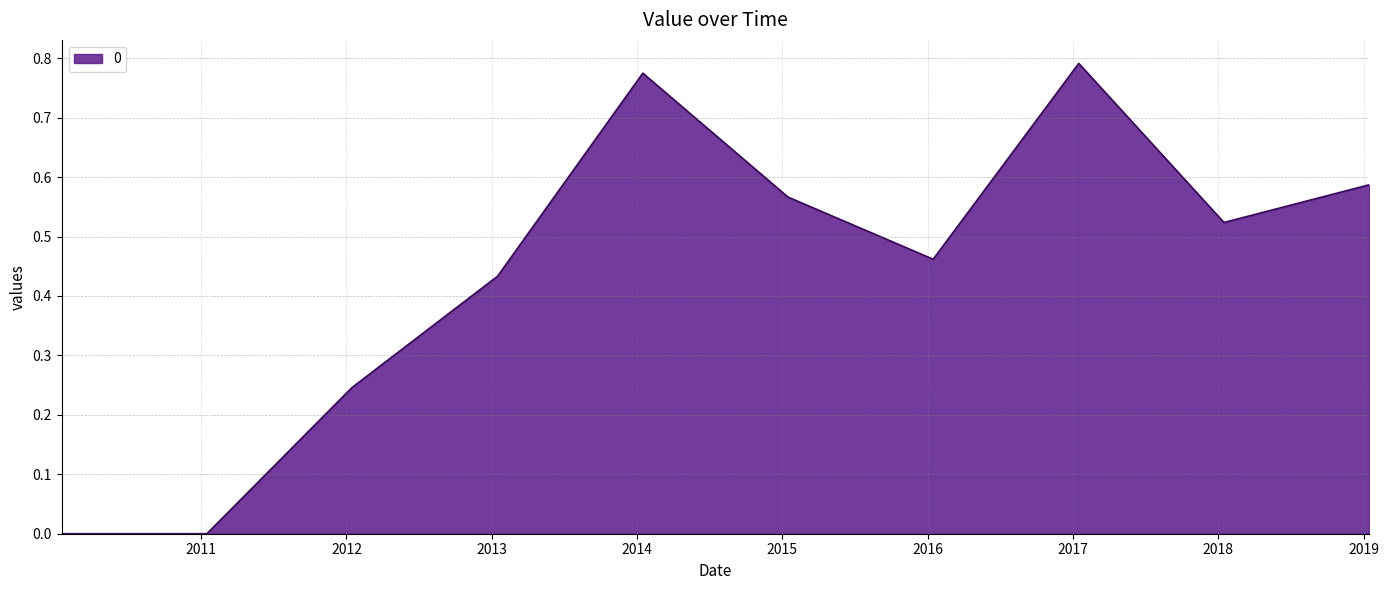

What is the label of the 9th point from the left?

2018-01-15